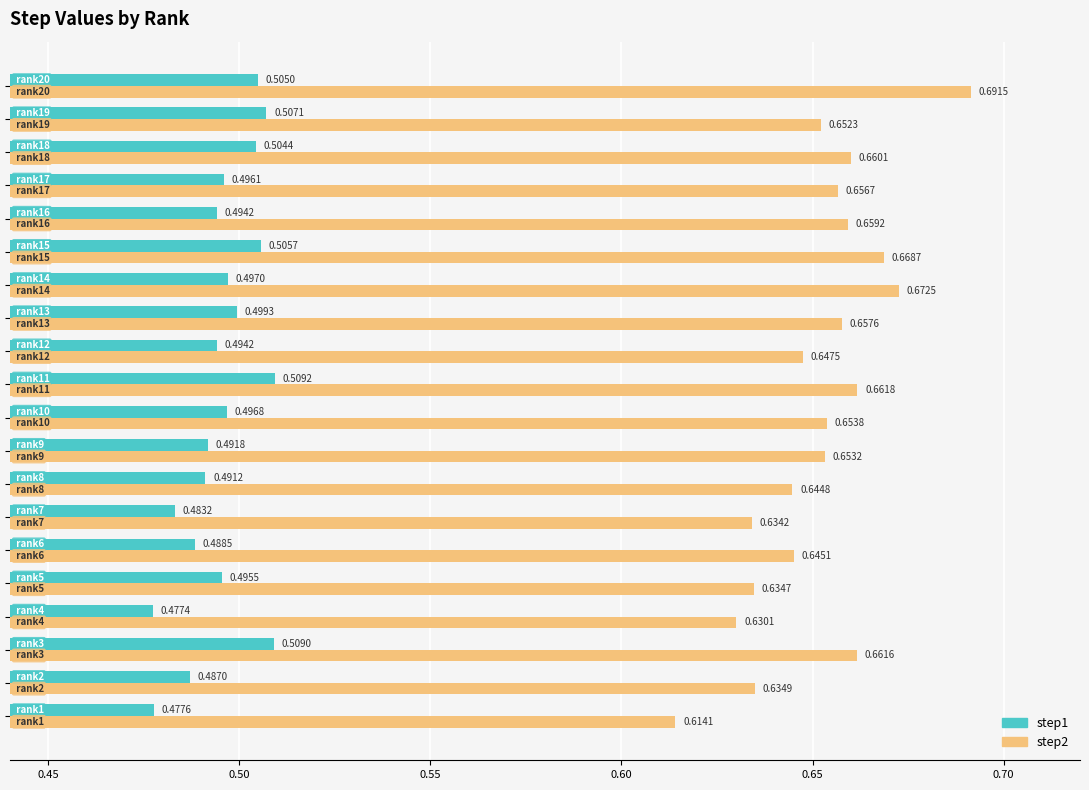

Rank the series by their average value, from lowest to highest.

step1, step2